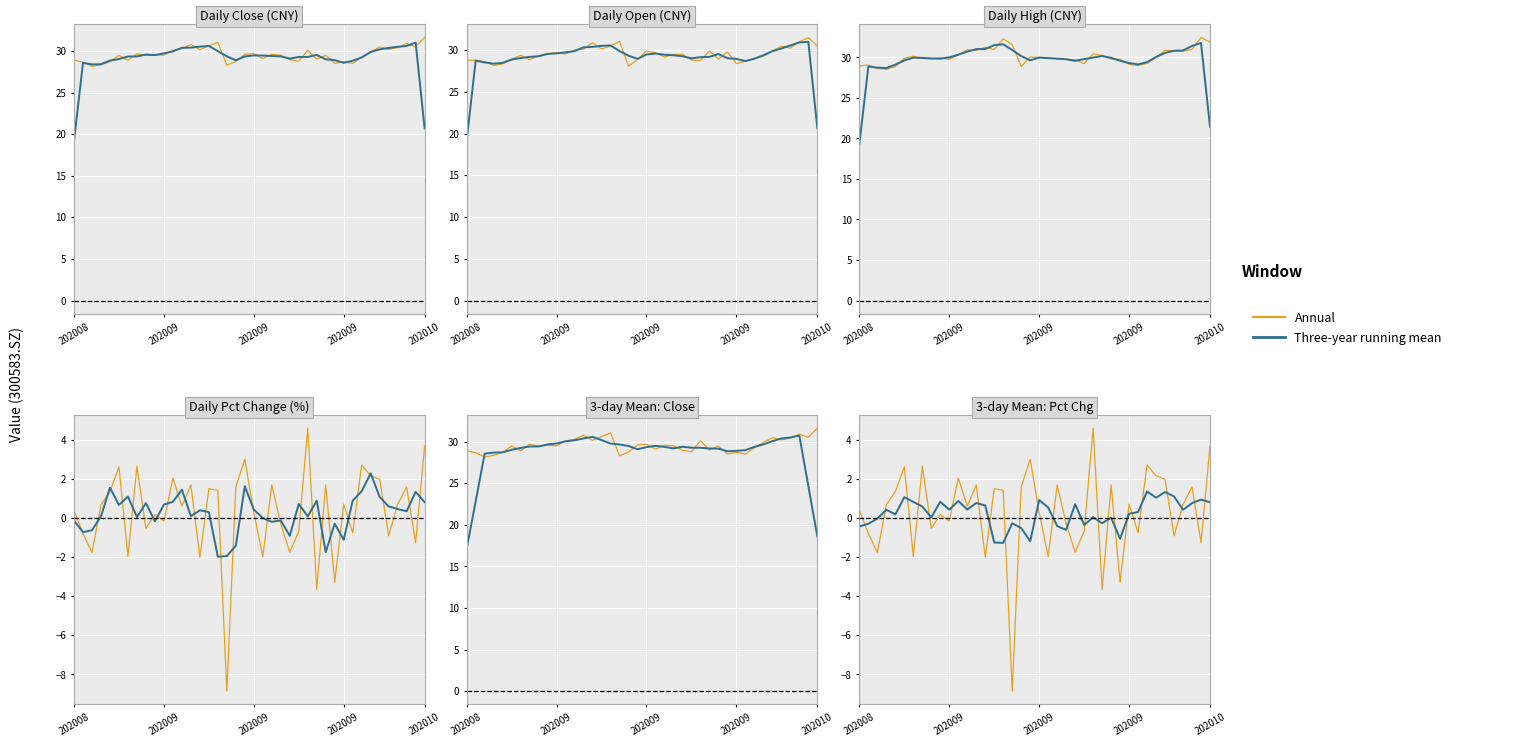

Between 19 and 27, which series saw the biggest shift?

Annual